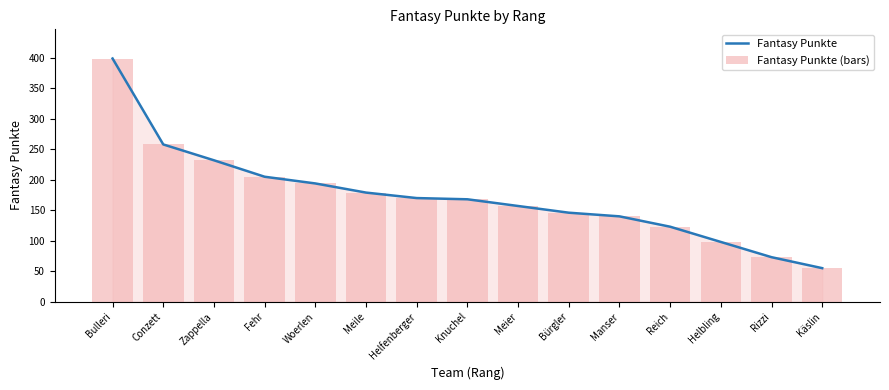

What is the value of the Fantasy Punkte (bars) bar at the 5th from the left?

194